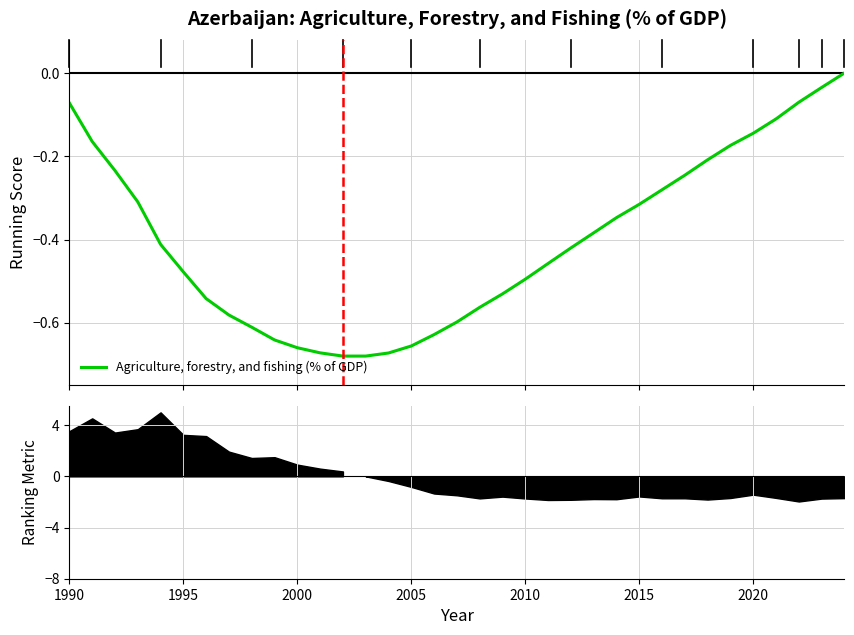

What is the value of the 7th point from the left?

-0.5